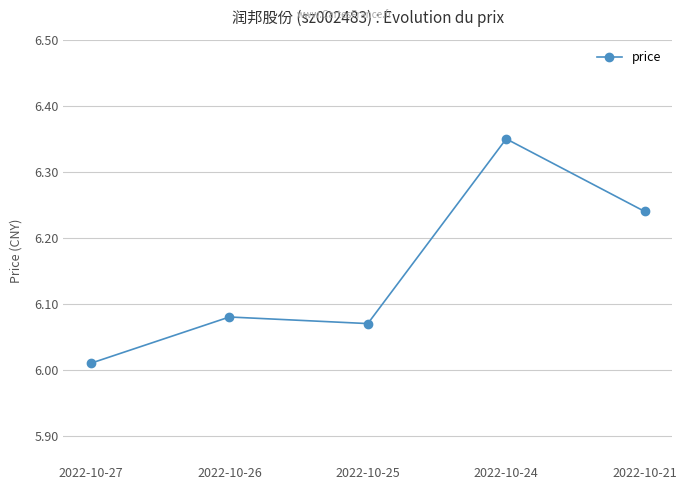

What is the change in value from 2022-10-26 to 2022-10-24?

+0.3